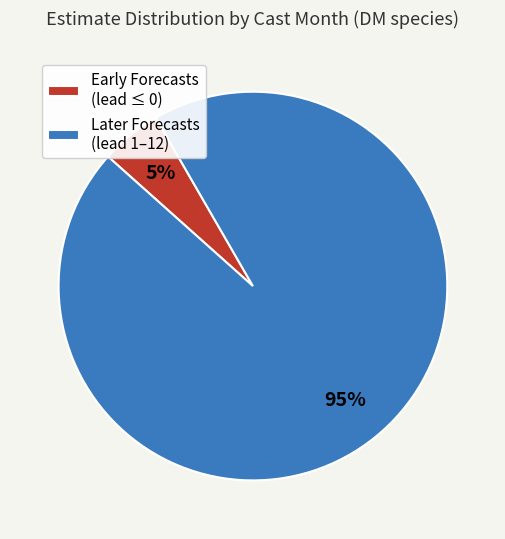

Combined, do Later Forecasts (lead 1–12) and Early Forecasts (lead ≤ 0) account for over 50%?

Yes